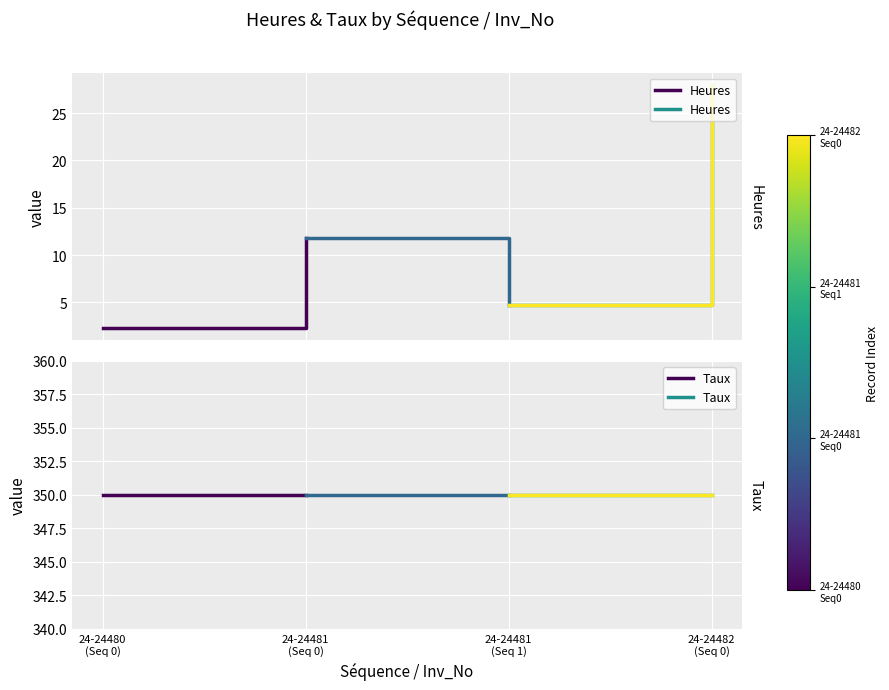

Which series changed the most between 24-24480
(Seq 0) and 24-24481
(Seq 0)?

Heures